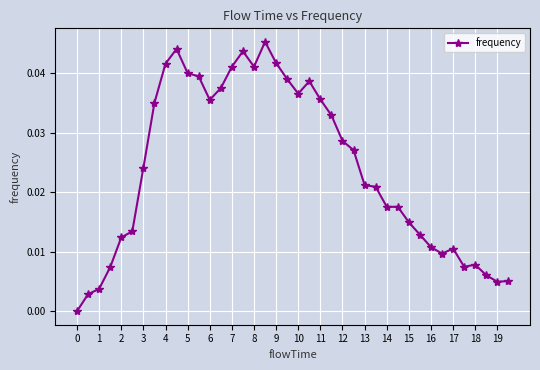

True or false: there are more than 1 points higher than both neighbors.

True